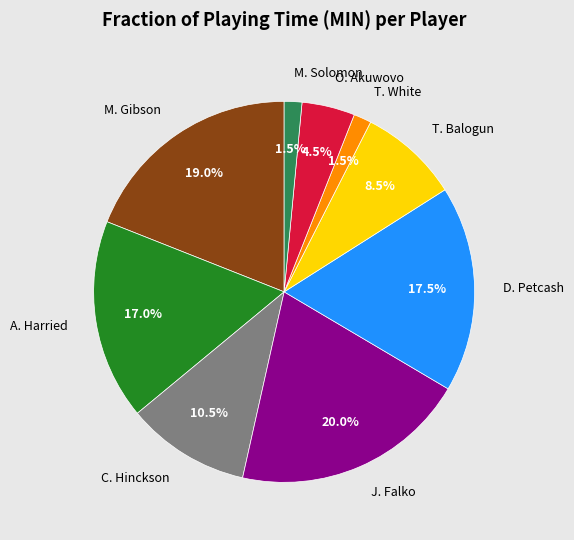

To the nearest percent, what is the average slice percentage?

11%